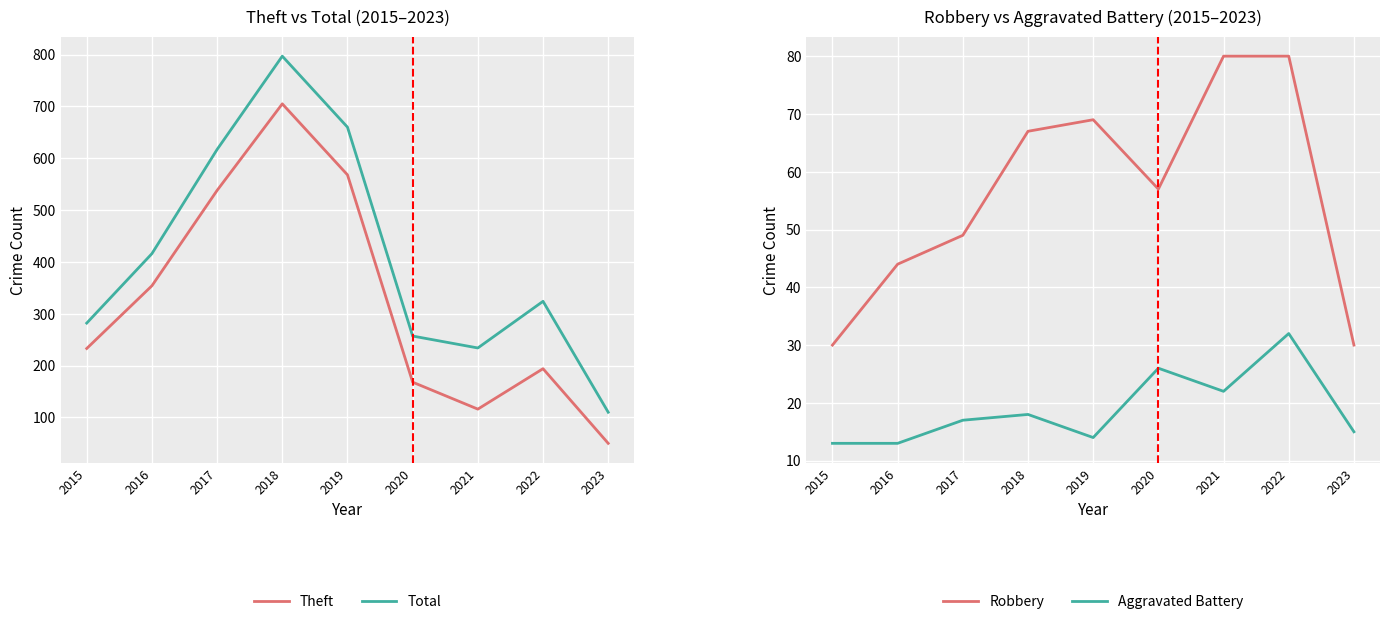

True or false: Aggravated Battery and Theft intersect in this chart.

False